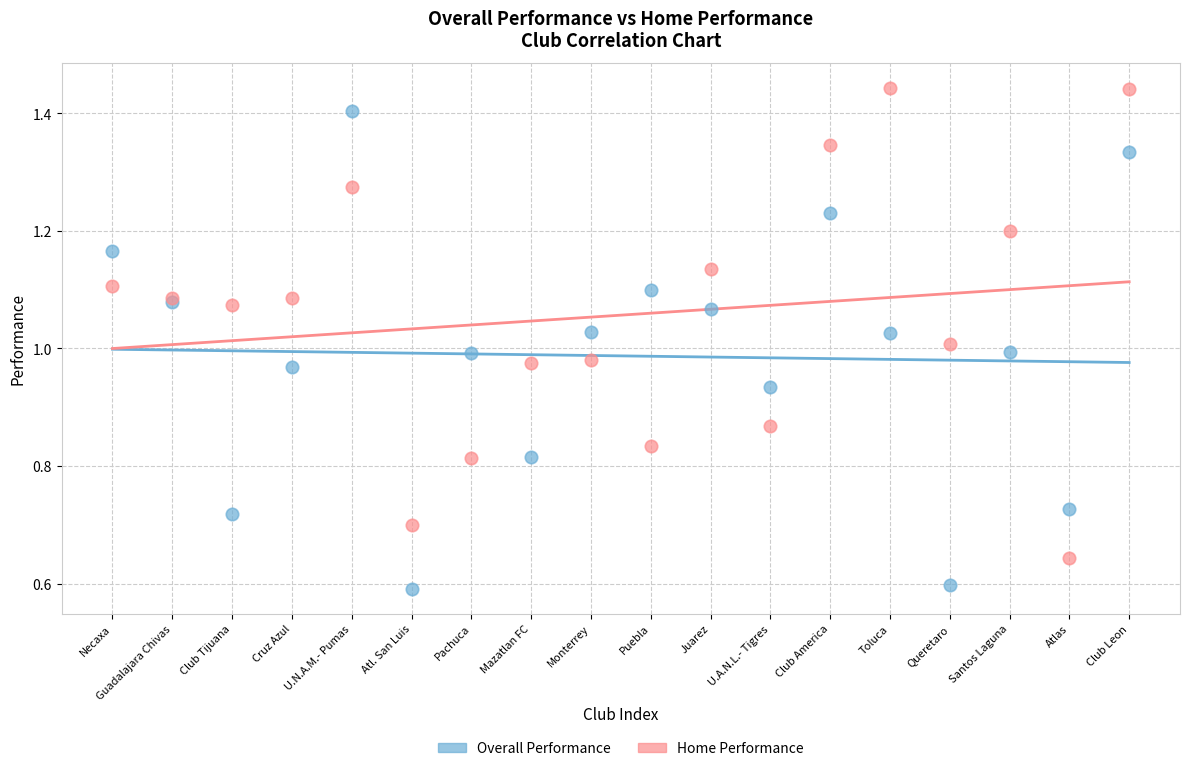

Which series reaches the minimum Y coordinate?

Overall Performance